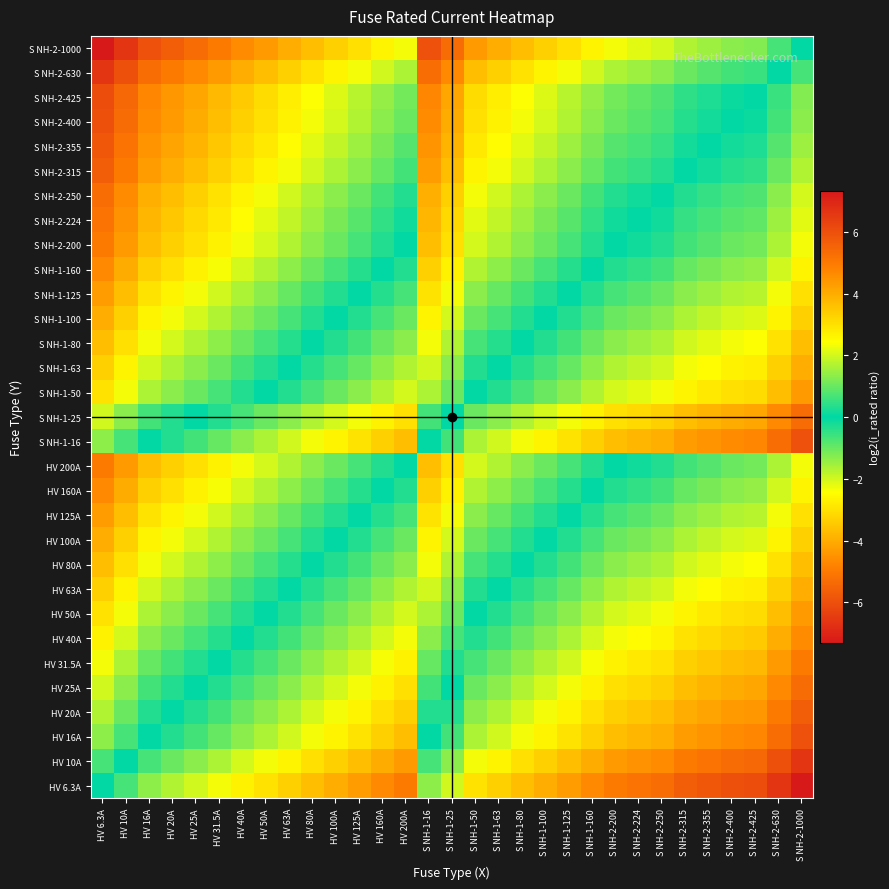

Rank the series at S NH-1-16 from lowest to highest value.

S NH-2-1000, S NH-2-630, S NH-2-425, S NH-2-400, S NH-2-355, S NH-2-315, S NH-2-250, S NH-2-224, HV 200A, S NH-2-200, HV 160A, S NH-1-160, HV 125A, S NH-1-125, HV 100A, S NH-1-100, HV 80A, S NH-1-80, HV 63A, S NH-1-63, HV 50A, S NH-1-50, HV 40A, HV 31.5A, HV 25A, S NH-1-25, HV 20A, HV 16A, S NH-1-16, HV 10A, HV 6.3A